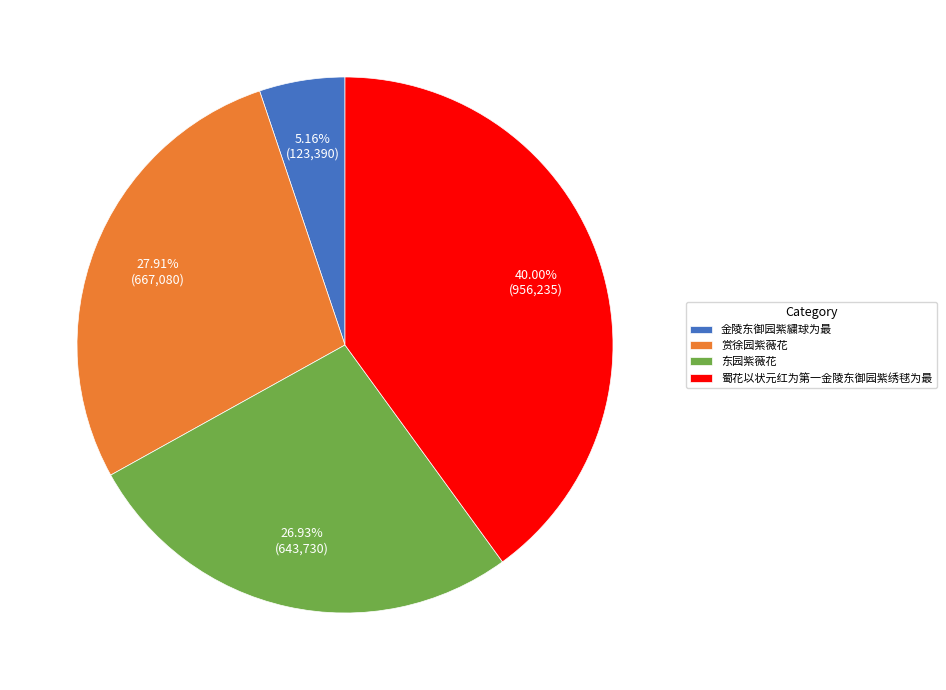

To the nearest percent, what percentage of the pie is 蜀花以状元红为第一金陵东御园紫绣毬为最?

40%